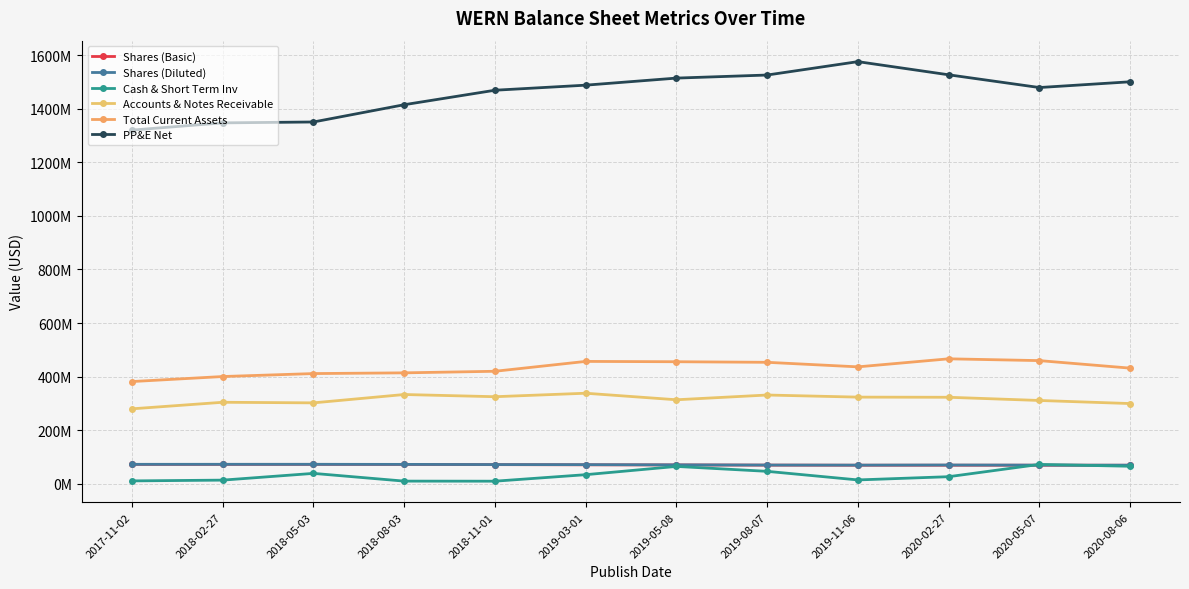

Which series has the widest spread of values?

PP&E Net